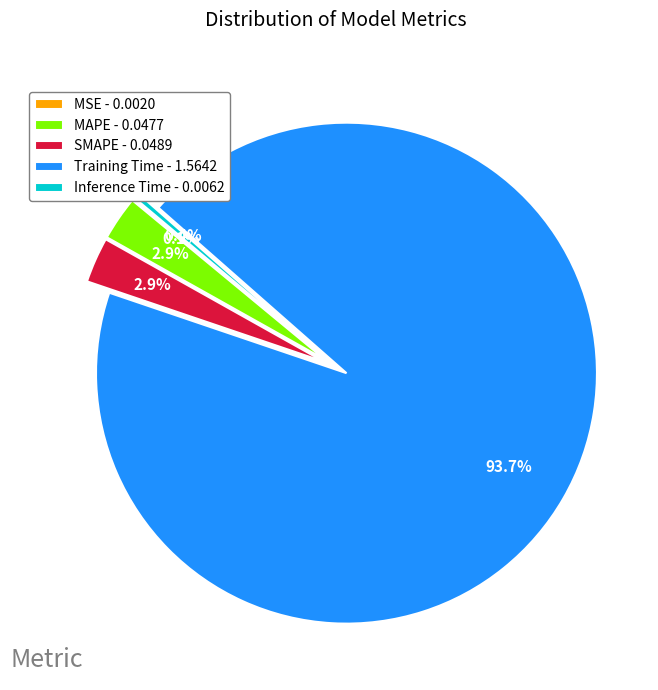

Is the sum of Training Time - 1.5642 and Inference Time - 0.0062 greater than half?

Yes